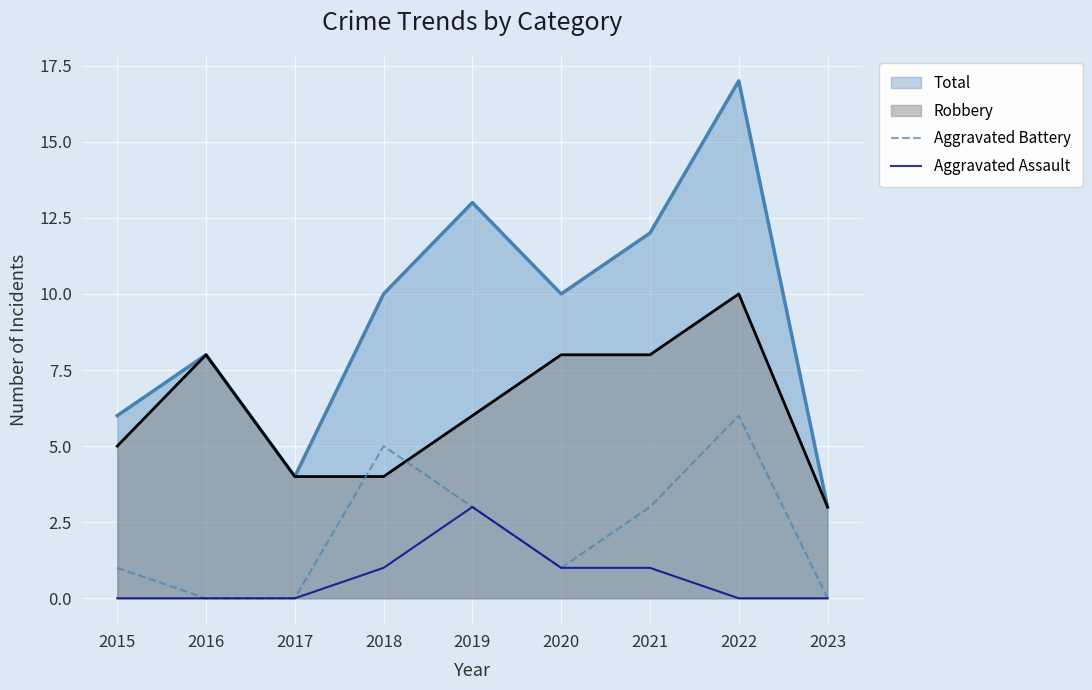

At which label is Aggravated Assault closest to 1?

2018